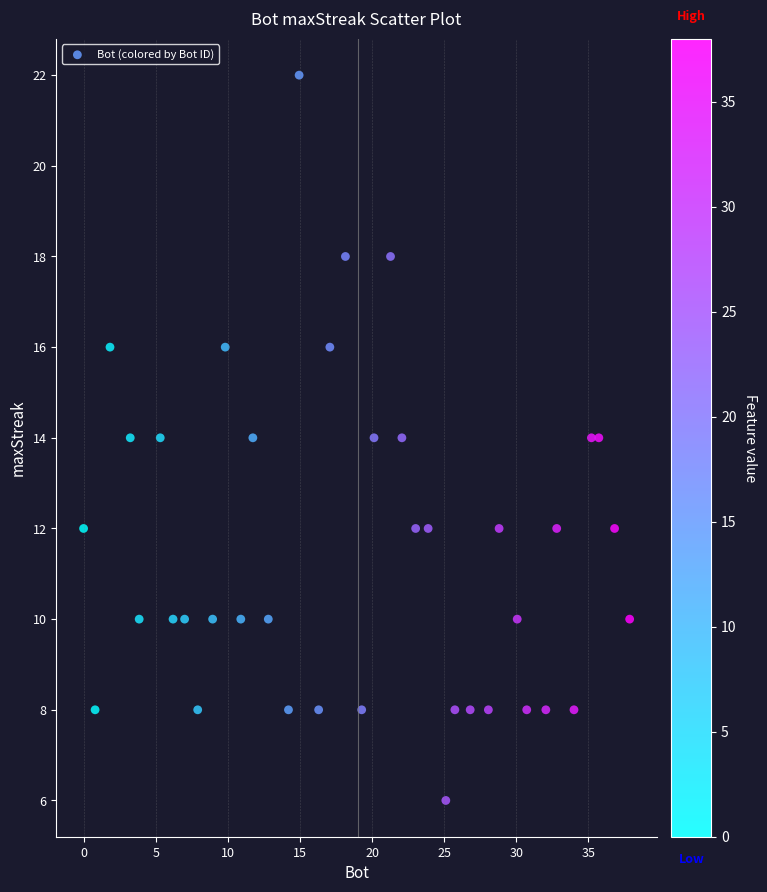

What is the range of Y values (max minus min)?

16